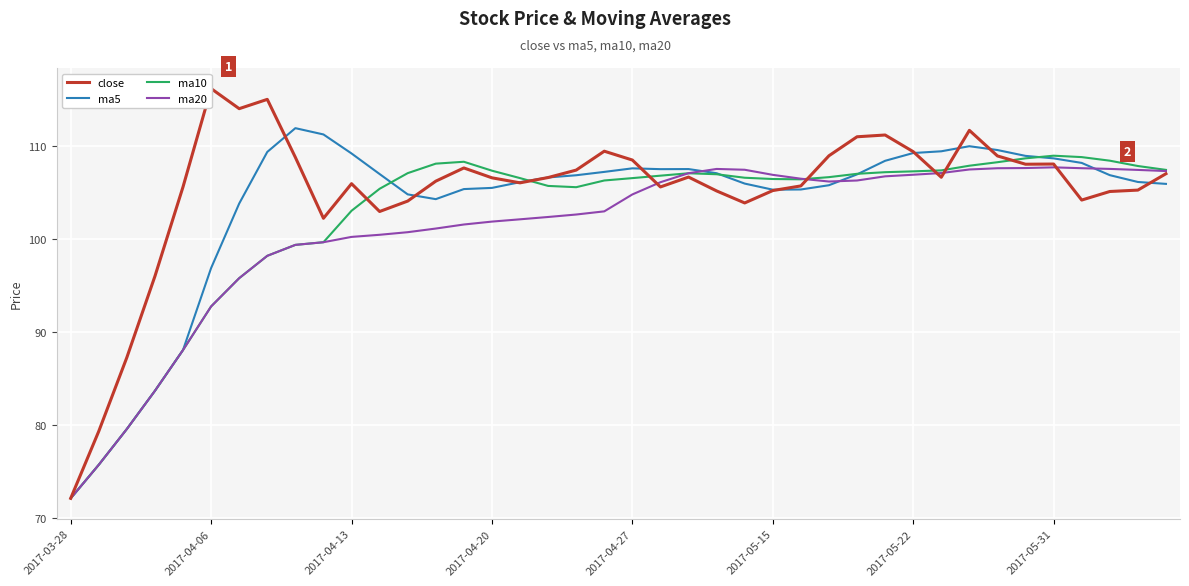

What is the lowest value of the ma10 series?

72.1